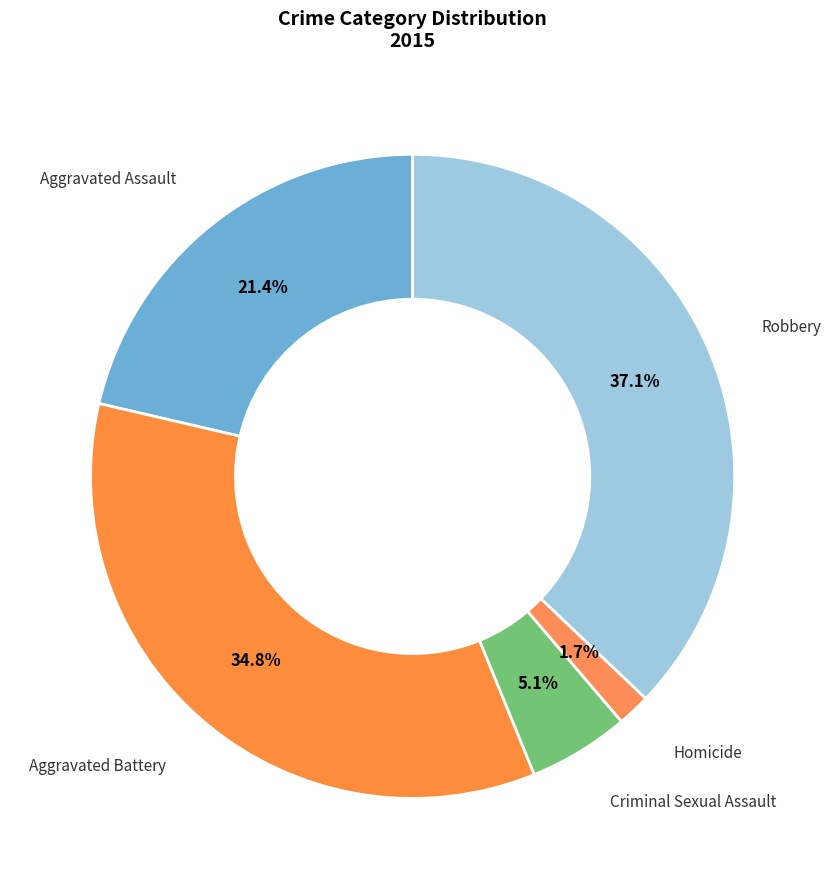

Rank the categories by value from highest to lowest.

Robbery, Aggravated Battery, Aggravated Assault, Criminal Sexual Assault, Homicide